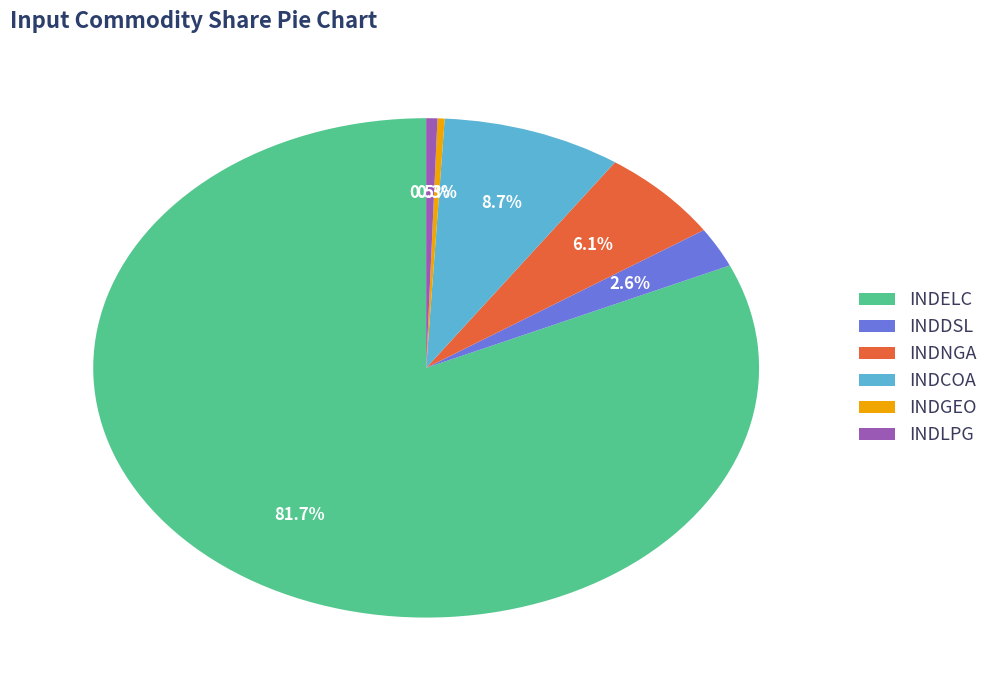

How many slices are in this pie chart?

6